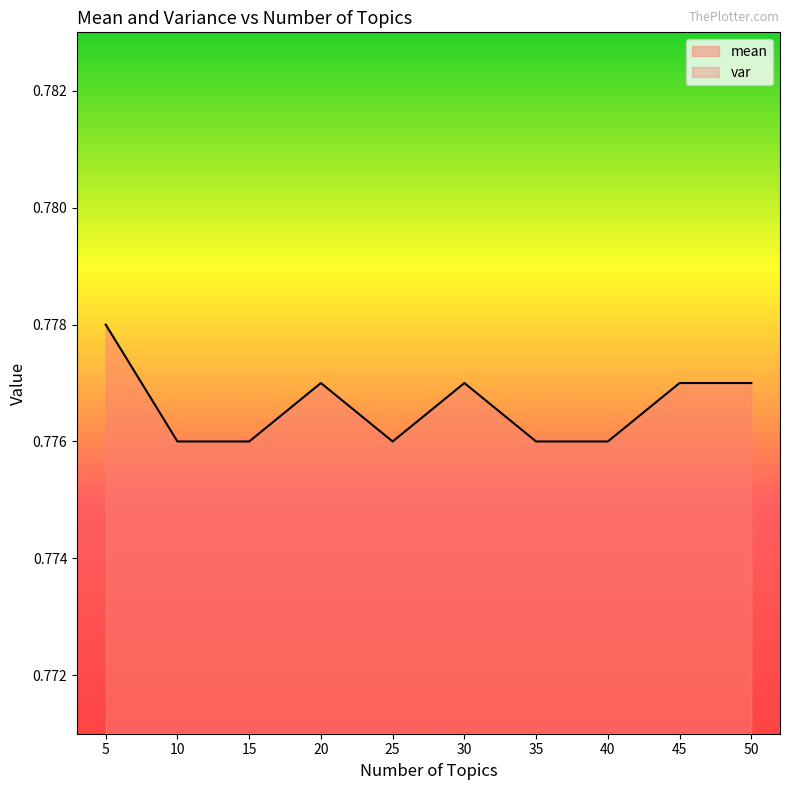

Between 20 and 45, which series saw the biggest shift?

var